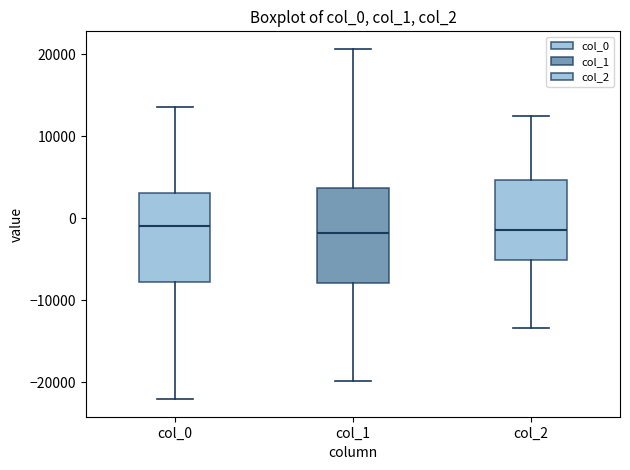

Where is the upper edge of the box for col_1 on the y-axis? The values are not printed on the chart, so give them approximately, as read against the axis.

4000